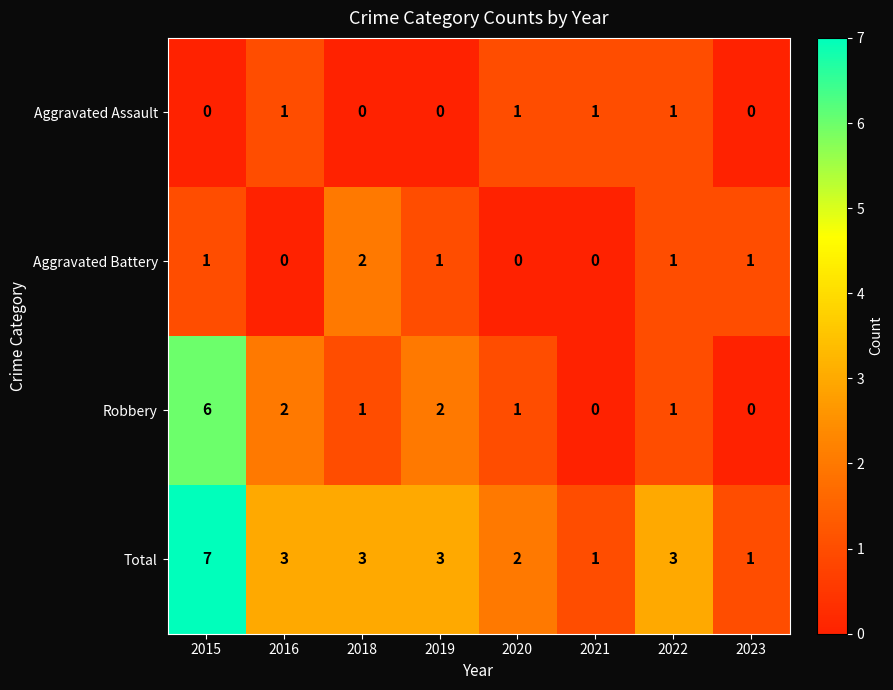

What value does the Total series have at 2019?

3